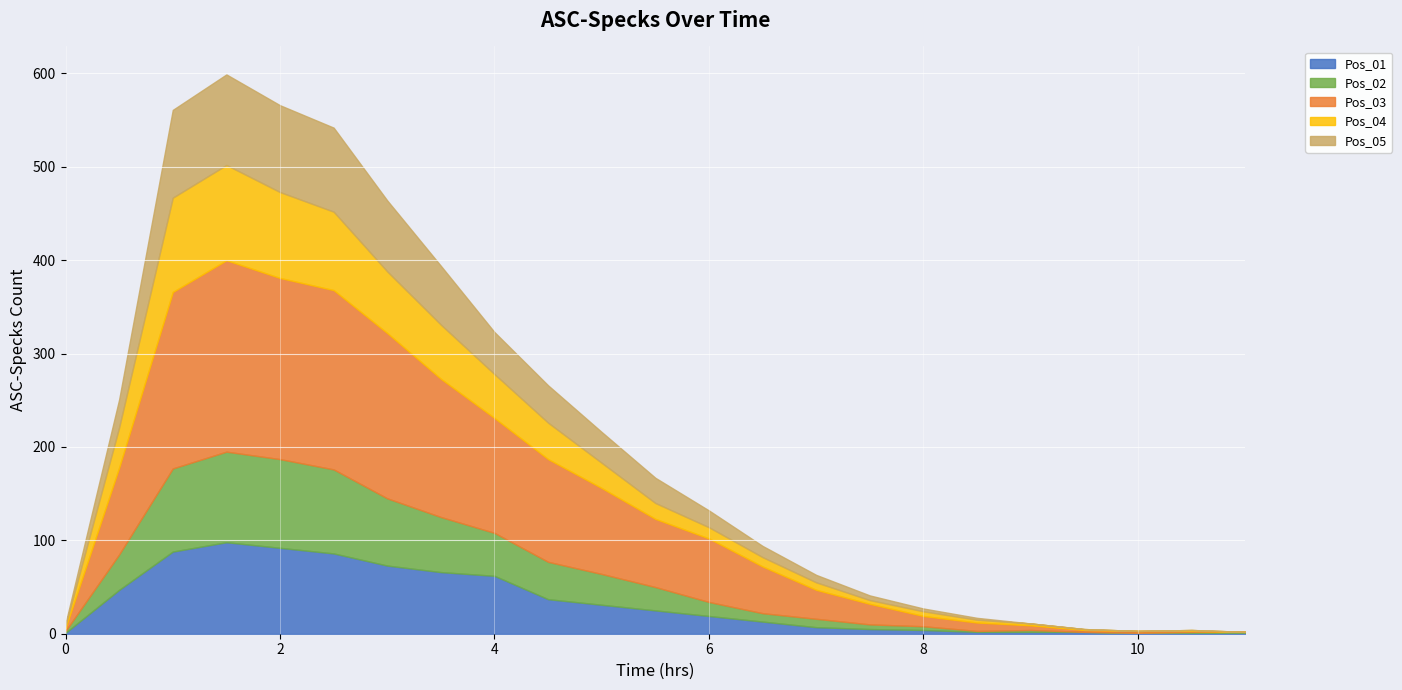

How many values in the Pos_04 series exceed 12?

11